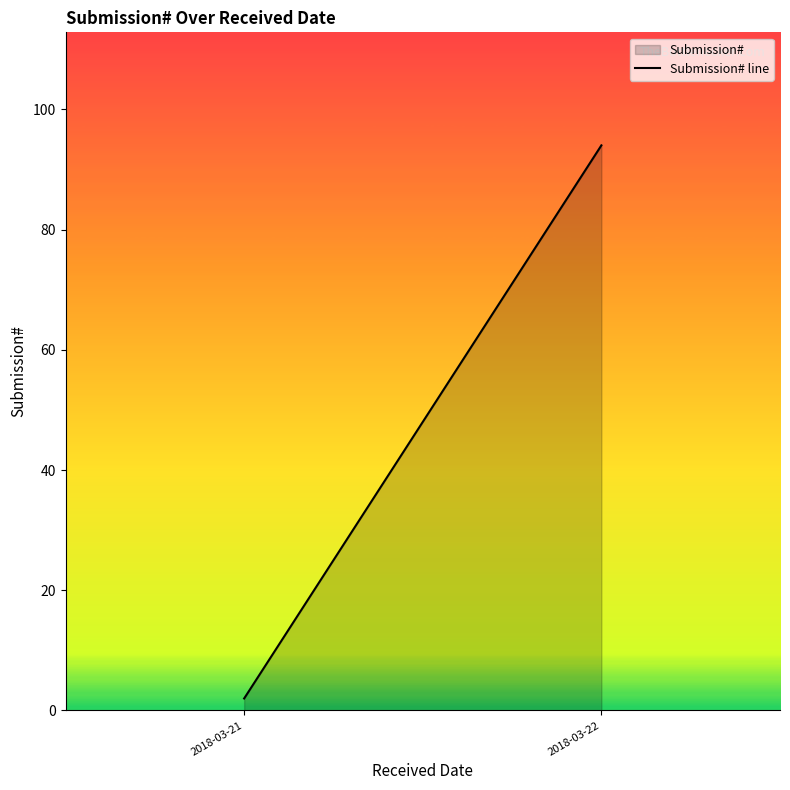

Does the chart display data point markers on the line(s)?

No